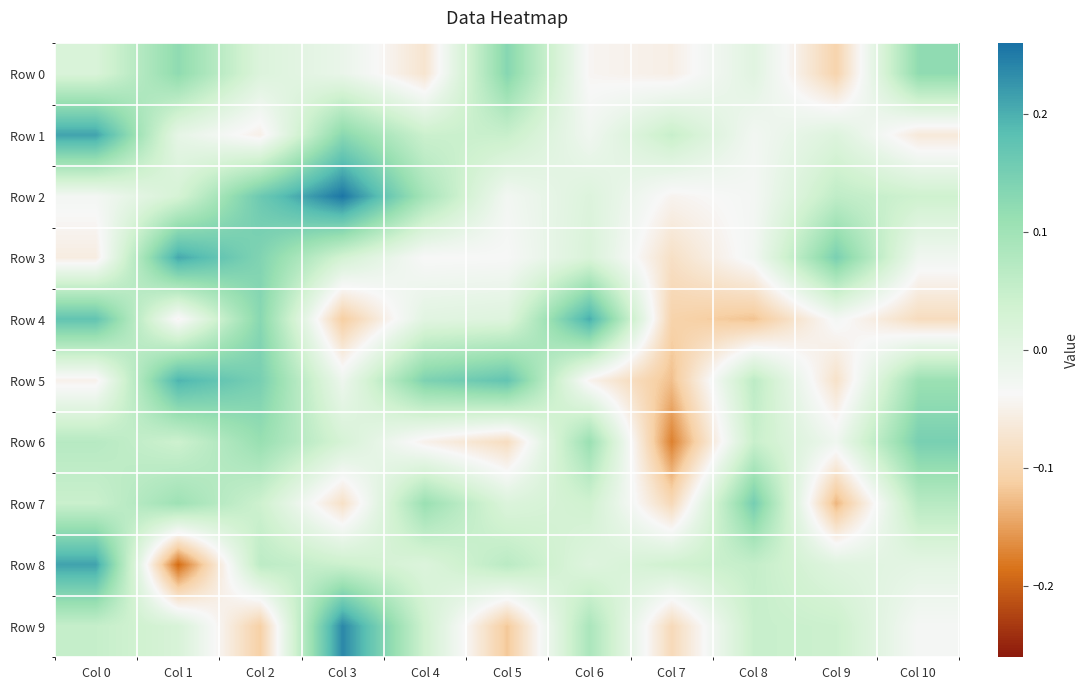

Which series has the largest total across all categories?

Row 2